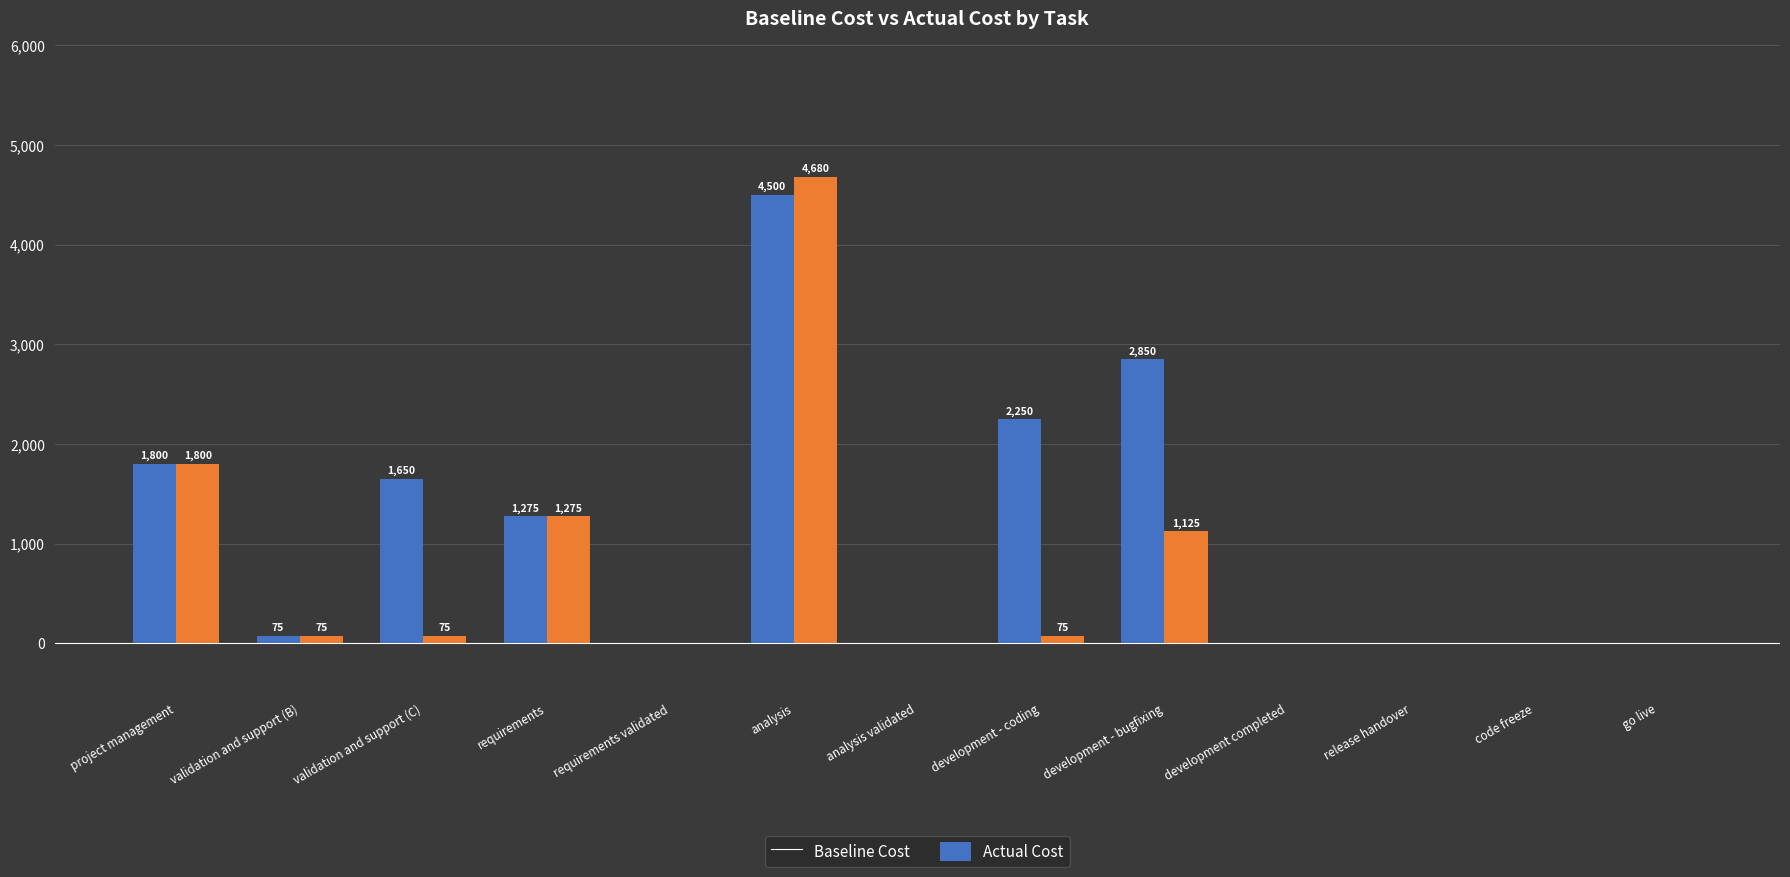

Does the chart contain stacked bars?

No